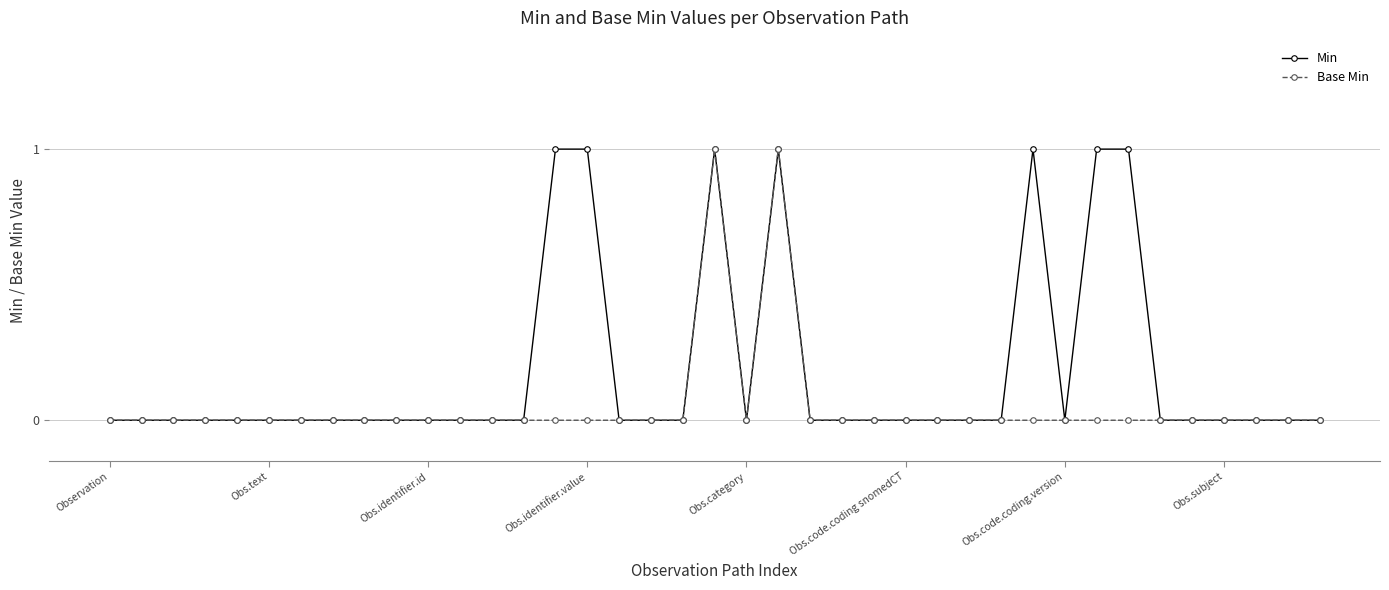

Rank the series by their average value, from lowest to highest.

Base Min, Min